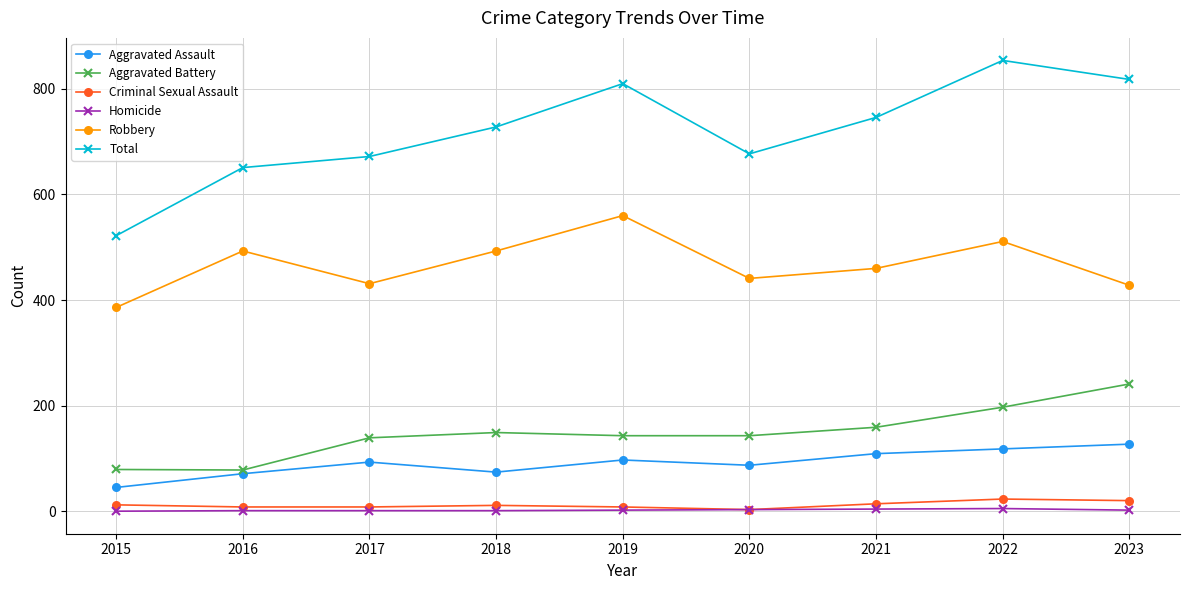

Which category has the highest value in the Robbery series?

2019